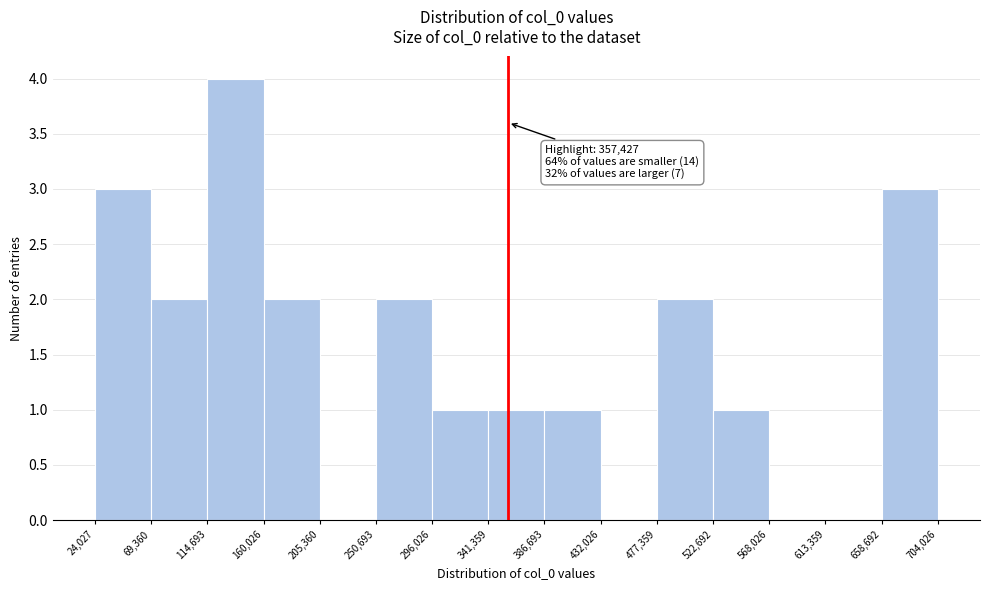

Over which range of the x-axis is the bar tallest?

114,693 to 160,026